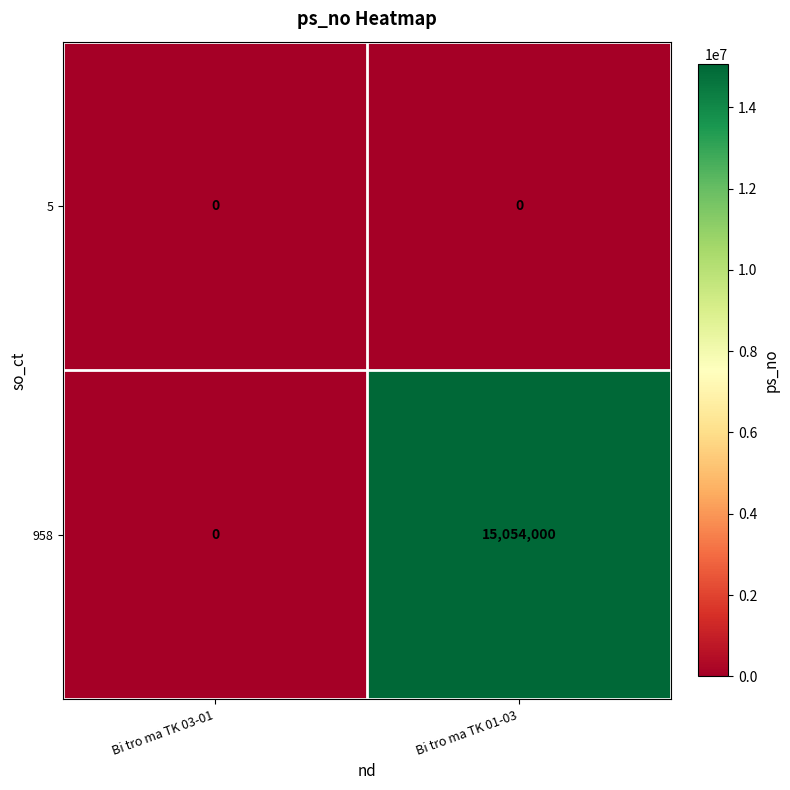

At which category does the chart reach its peak across all series?

Bi tro ma TK 01-03